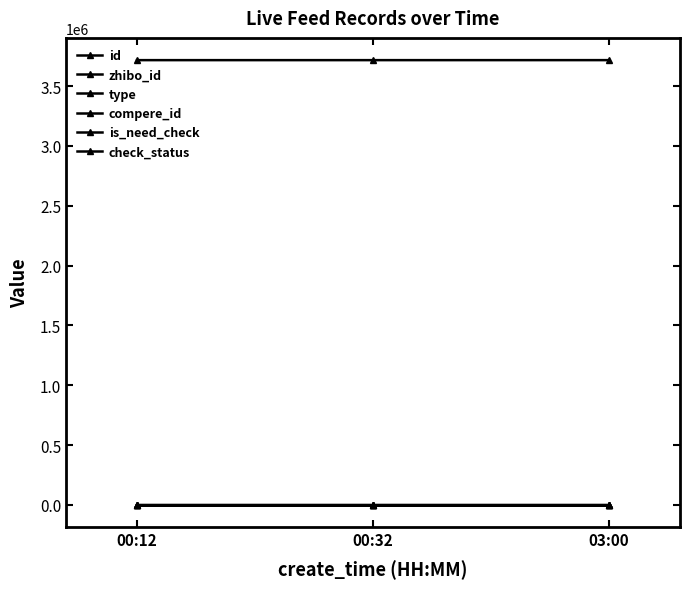

Reading left to right, transcribe all the data shown in this chart.

id: 3716188	3716198	3716274
zhibo_id: 152	152	152
type: 0	0	0
compere_id: 0	0	0
is_need_check: 1	0	0
check_status: 1	1	1